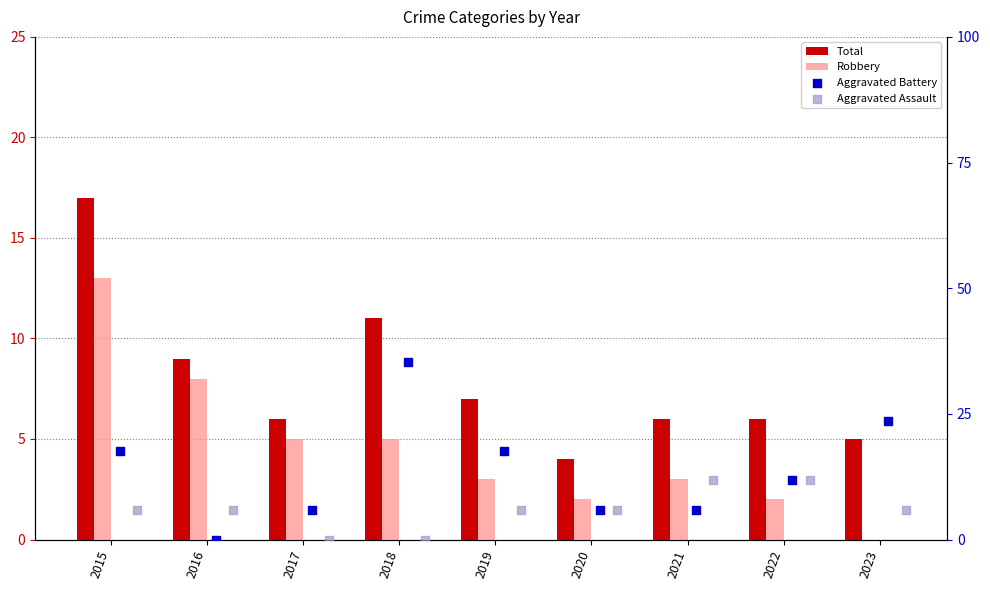

What is the total value across all series at 2022?

31.5